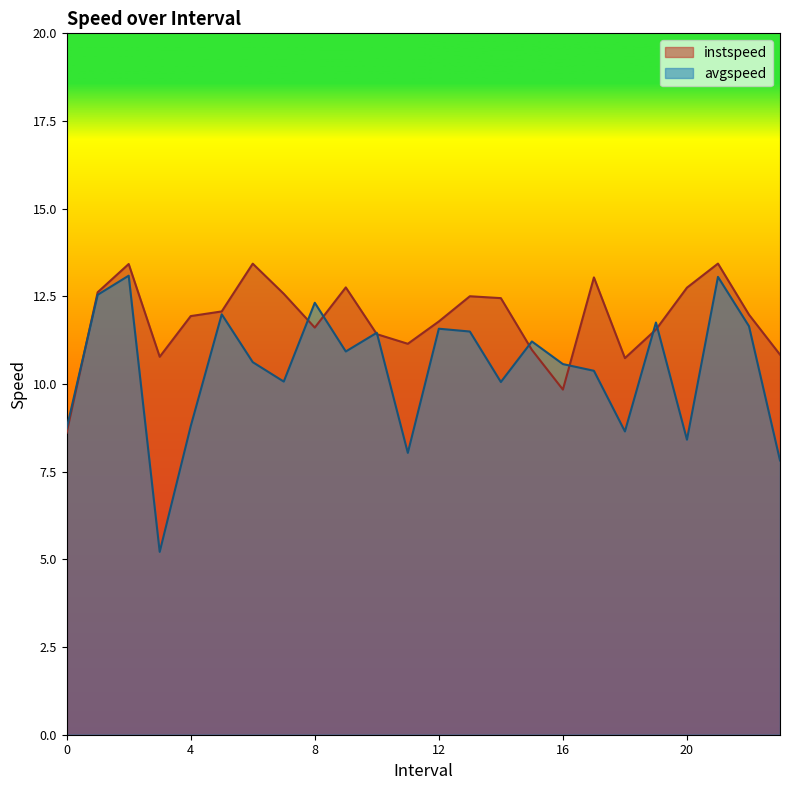

What is the sum of all instspeed values?

284.3